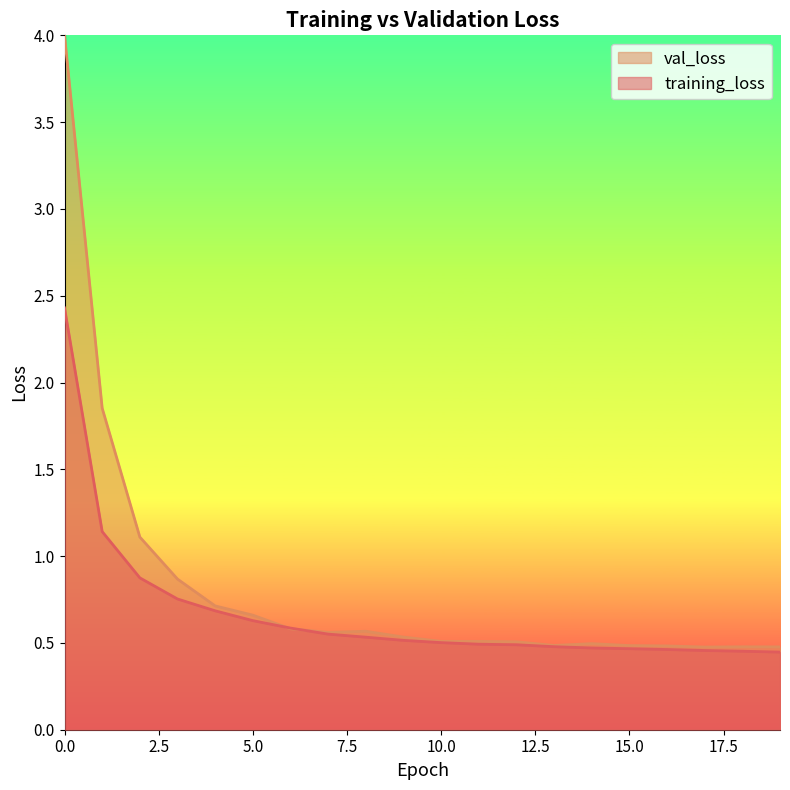

Where is the data nearest to the value 1?

2